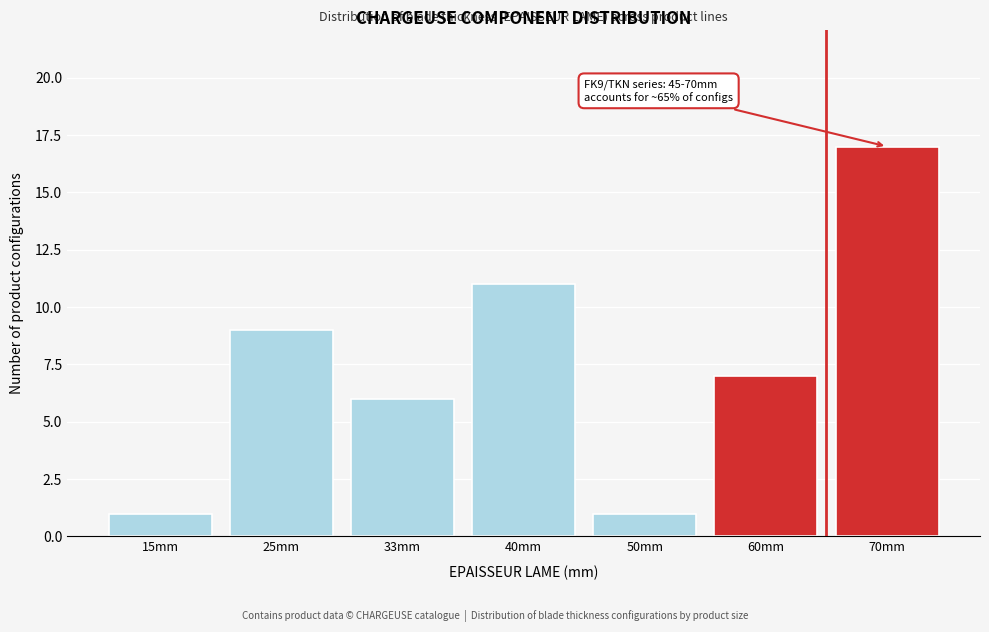

Reading left to right, what are all the values shown in this chart?

1	9	6	11	1	7	17